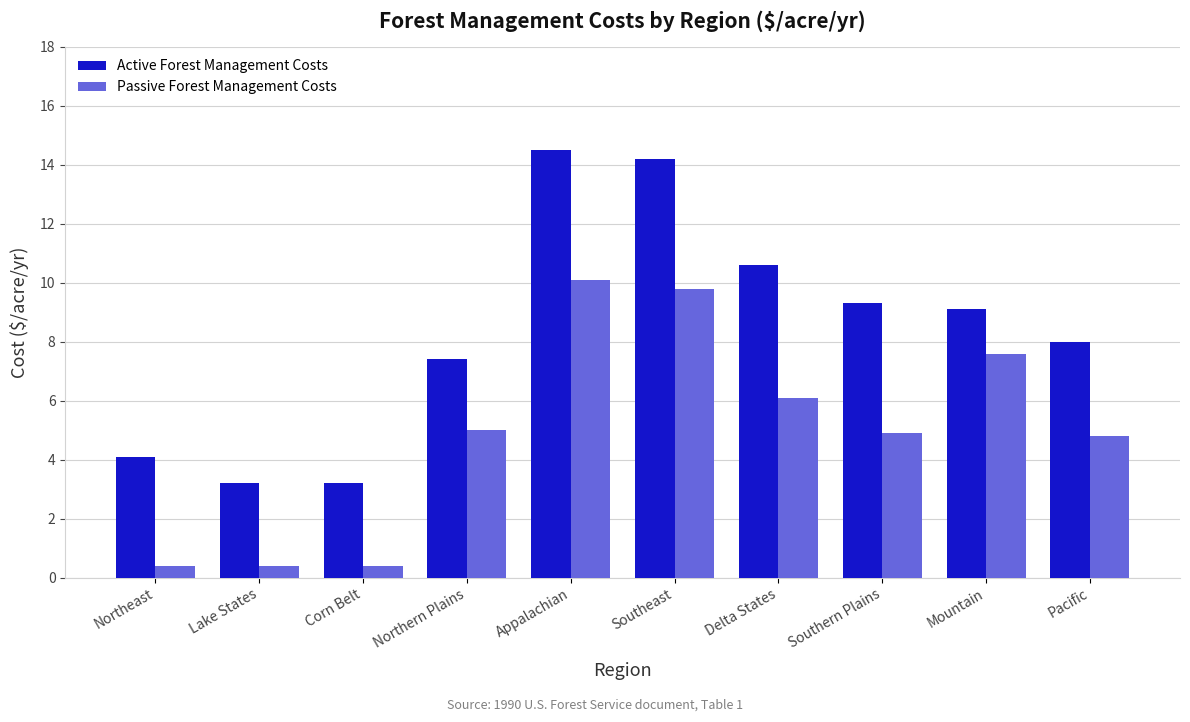

How many data points in Passive Forest Management Costs are less than 5?

5